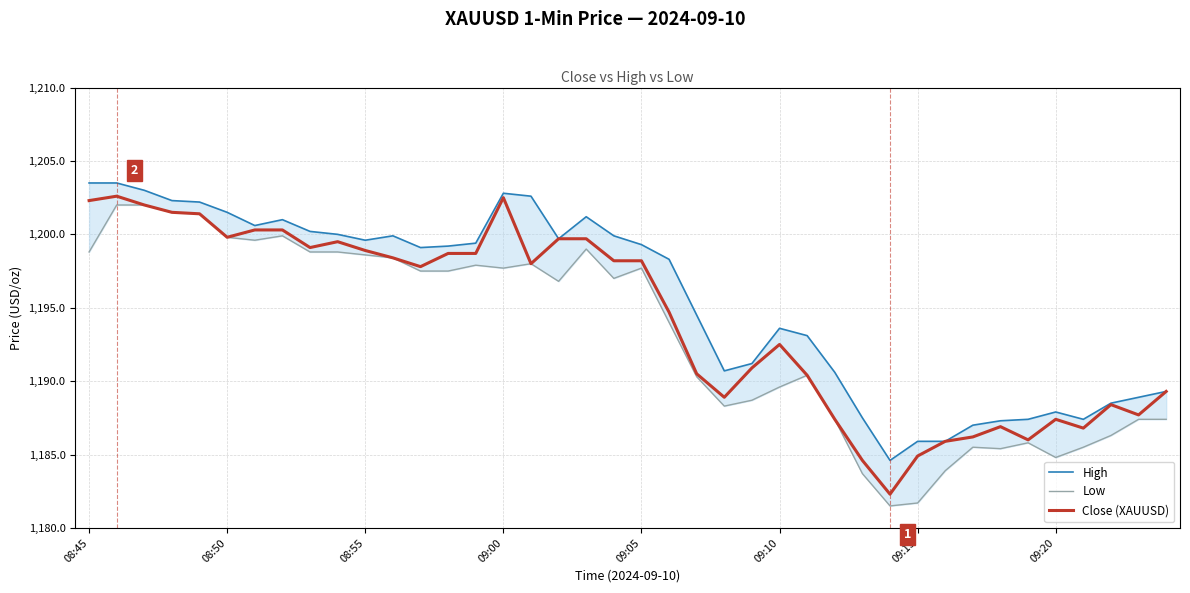

How many lines are shown in the chart?

3